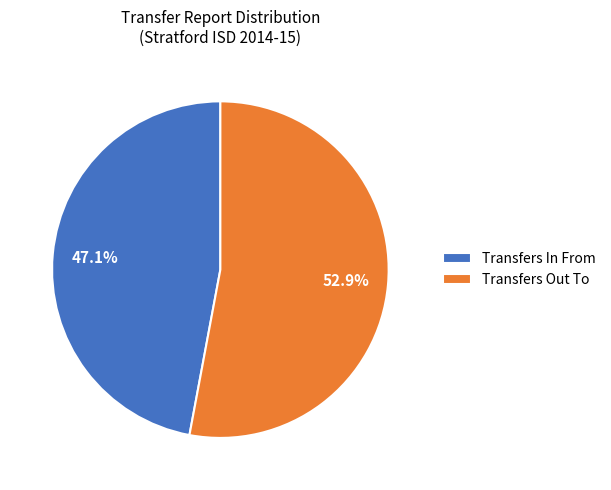

The Transfers In From slice represents 41% of the pie. True or false?

False